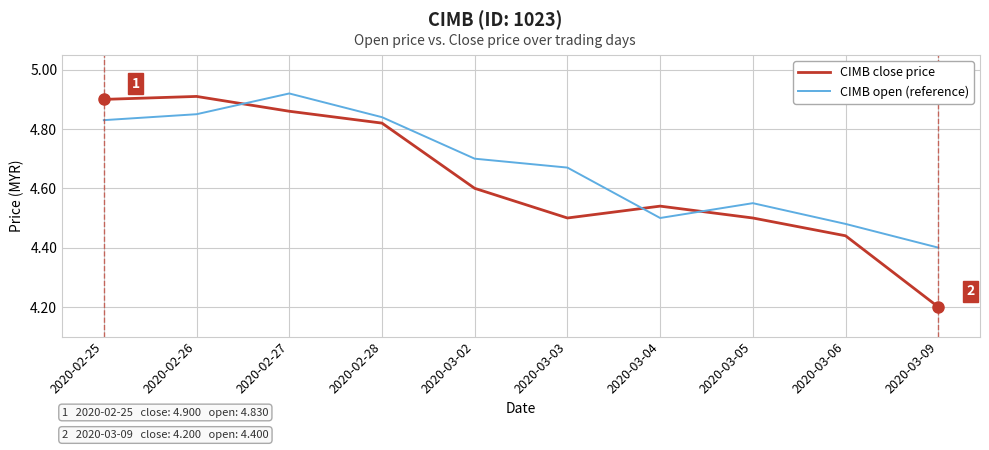

How many lines are shown in the chart?

2